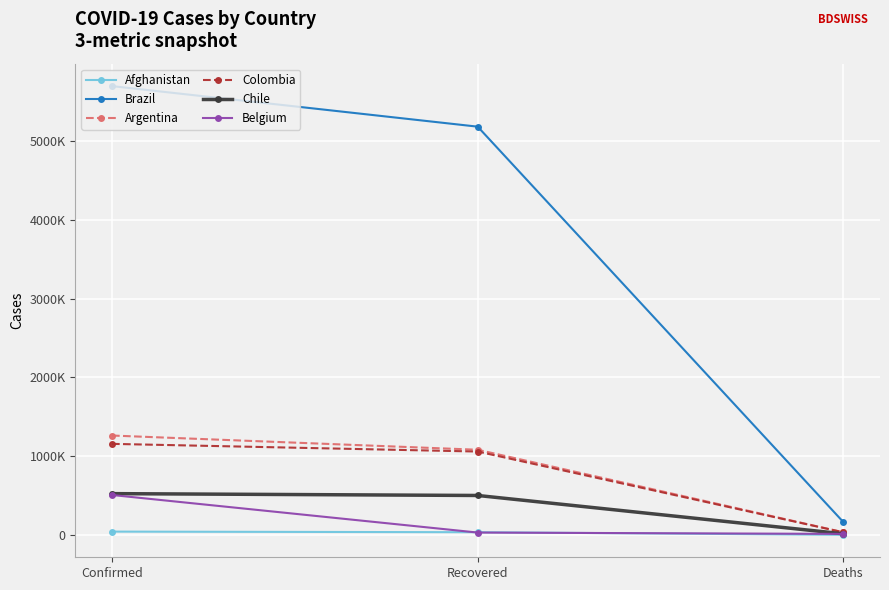

Which series has the widest spread of values?

Brazil